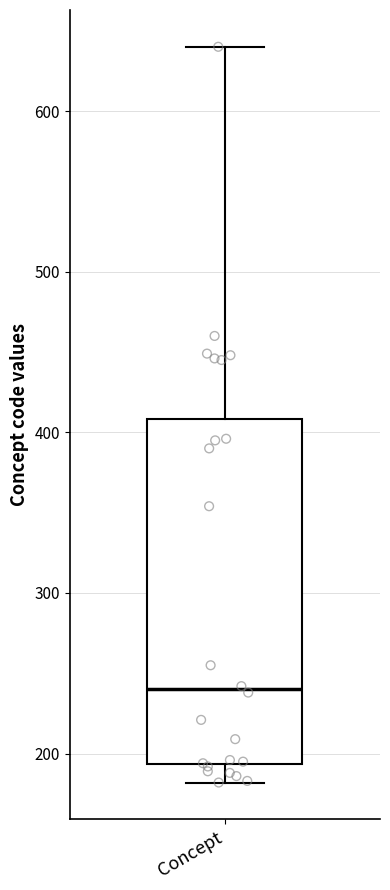

Transcribe this box plot: give where the median line is, the range the box spans, and where the two whiskers end, as read against the y-axis. The values are not printed on the chart, so give them approximately, as read against the axis.

median 240, box 190 to 410, whiskers 180 to 640